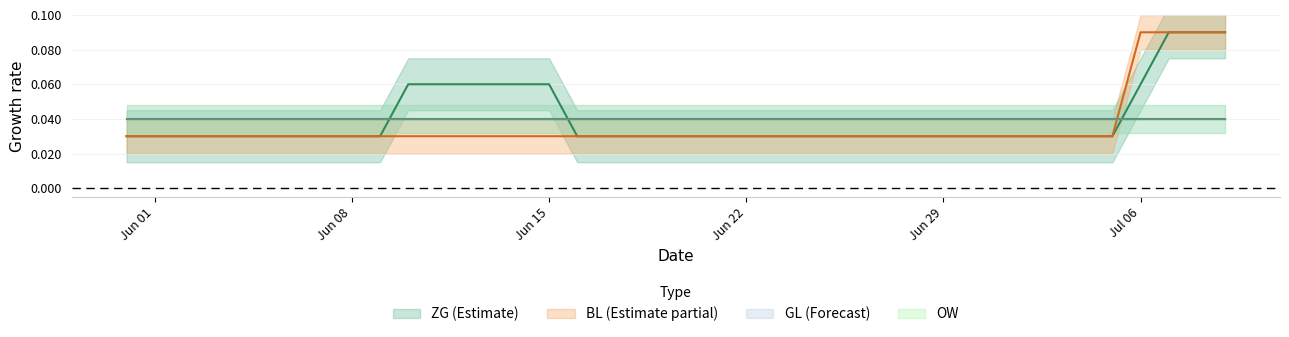

Which series has the largest total across all categories?

ZG